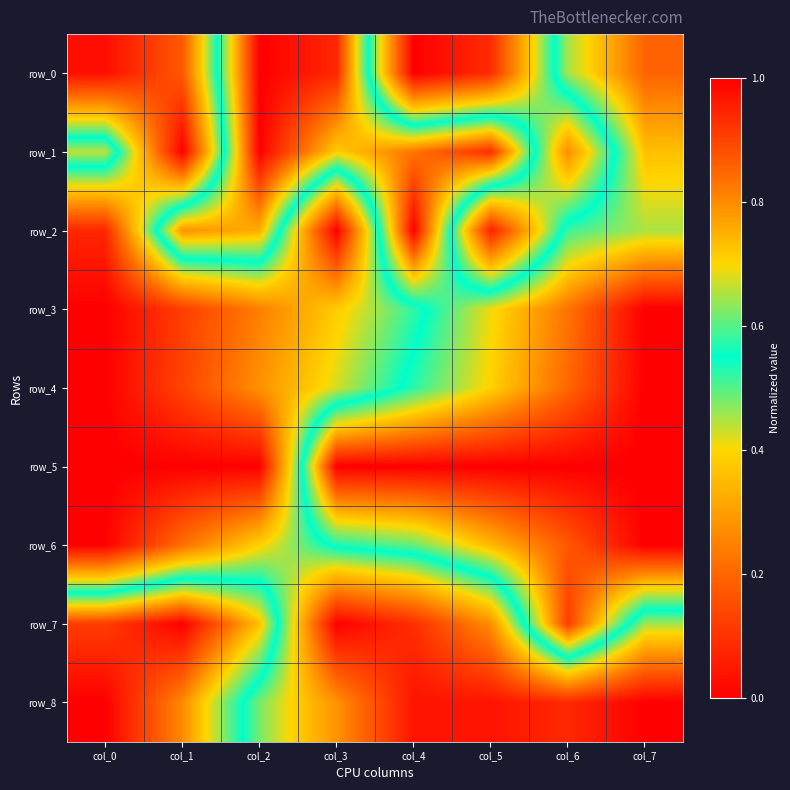

What is the difference between the maximum and minimum values in the row_7 series?

1.0